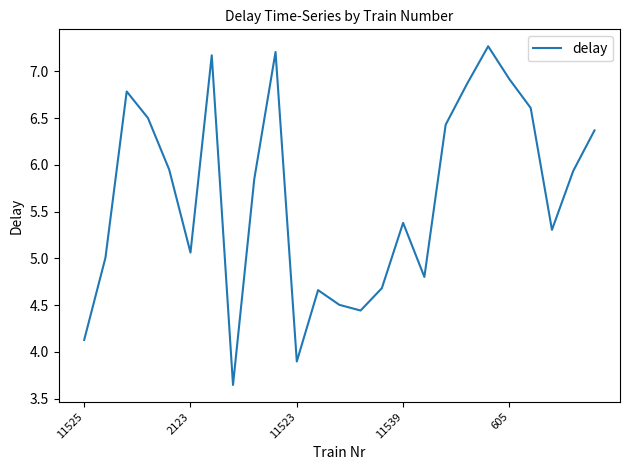

What is the greatest value displayed?

7.3